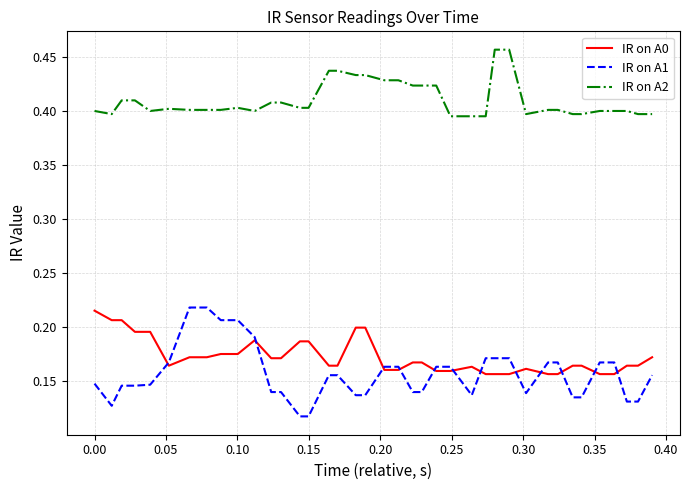

True or false: IR on A1 and IR on A2 intersect in this chart.

False